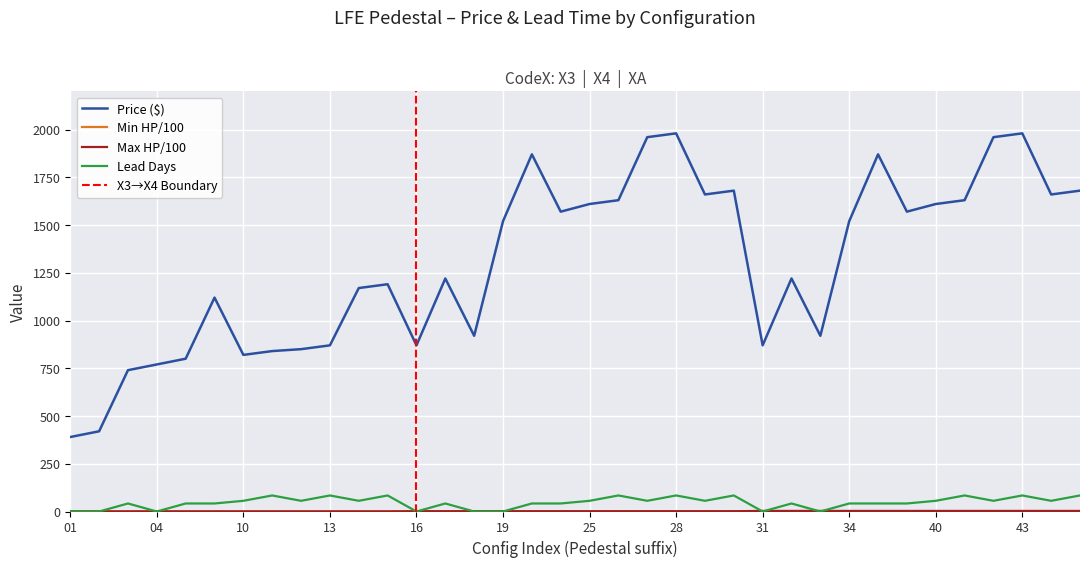

How many data points in Days are less than 56?

18